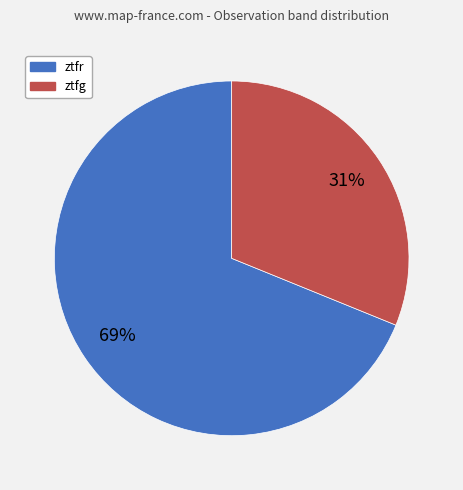

True or false: ztfr accounts for 69% of the total.

True